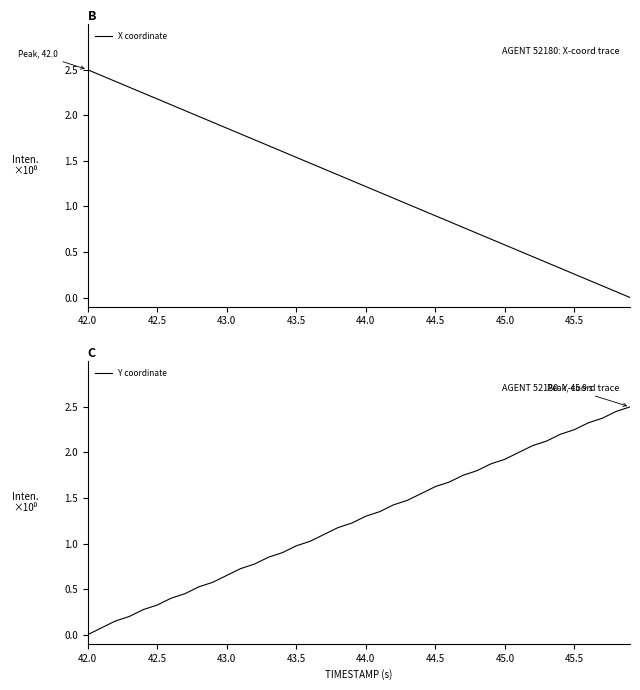

Is it true that X coordinate equals 0.1 at 38?

False